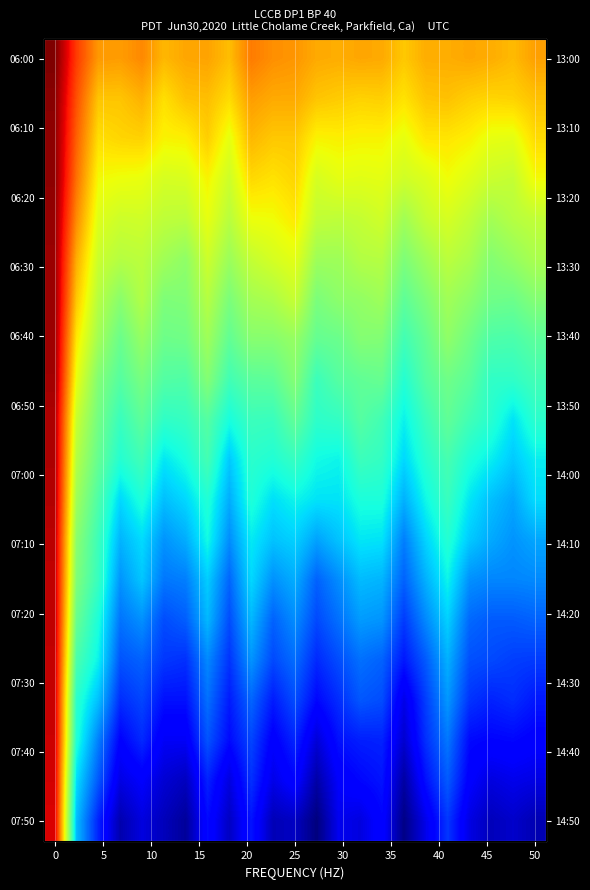

What is the spread (max minus min) of values at 25?

196